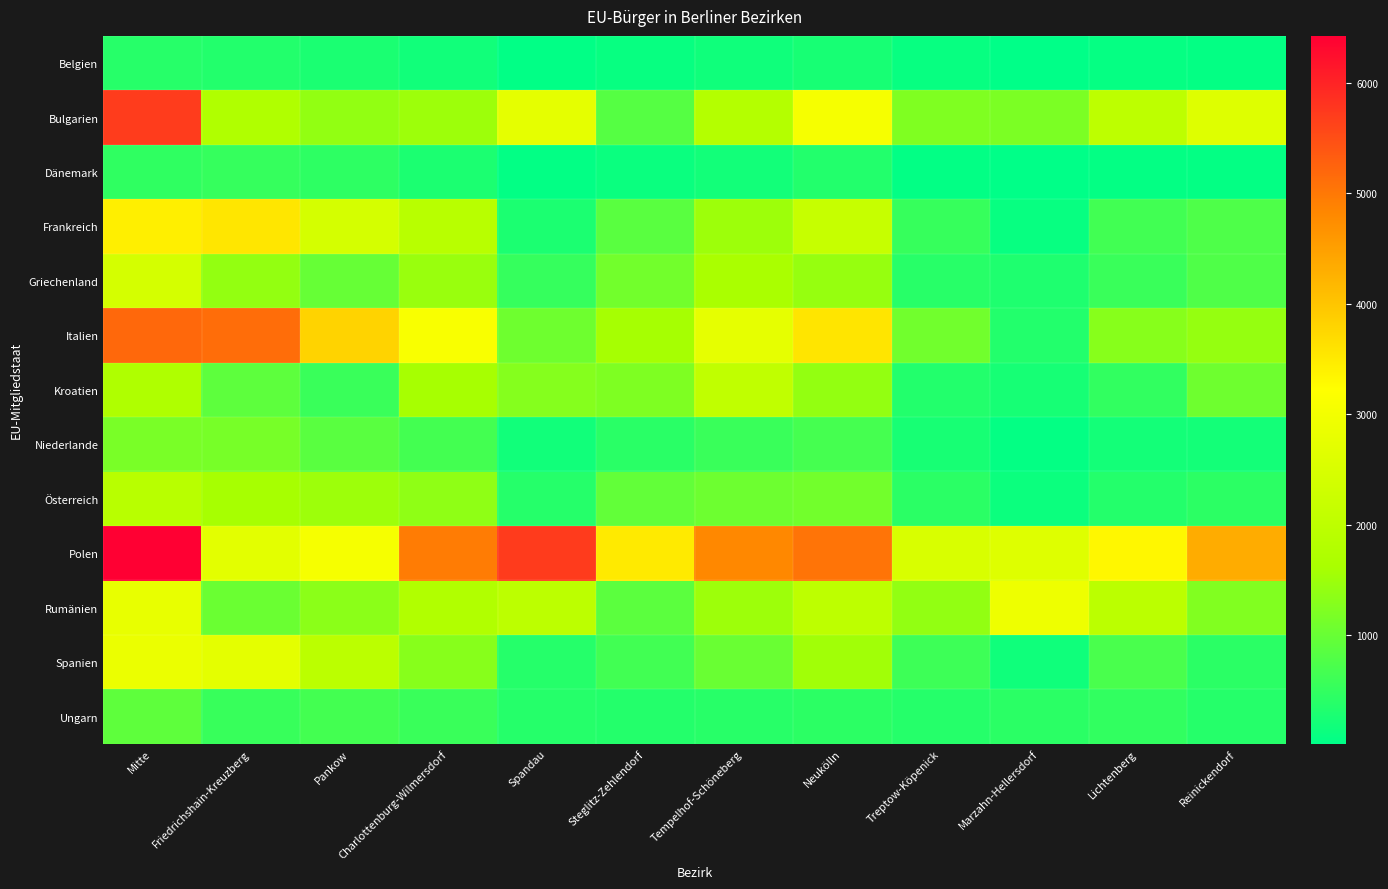

List the series in order of their peak value, highest first.

Polen, Bulgarien, Italien, Frankreich, Rumänien, Spanien, Griechenland, Kroatien, Österreich, Niederlande, Ungarn, Dänemark, Belgien